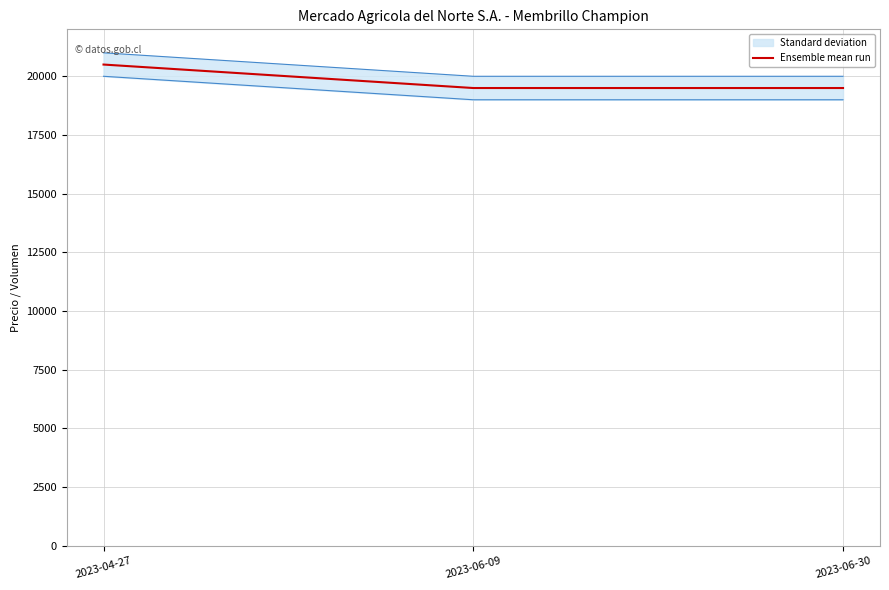

What is the sum of all values?

59500